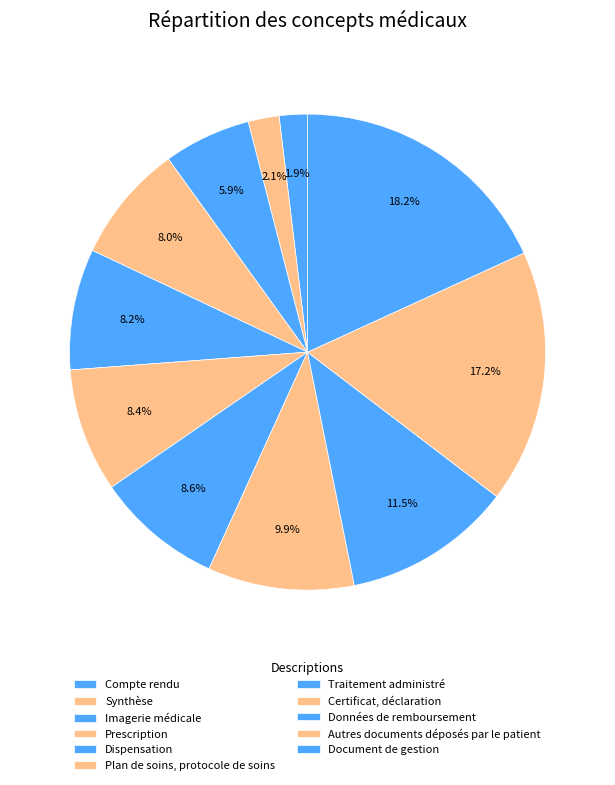

True or false: Plan de soins, protocole de soins accounts for 16% of the total.

False